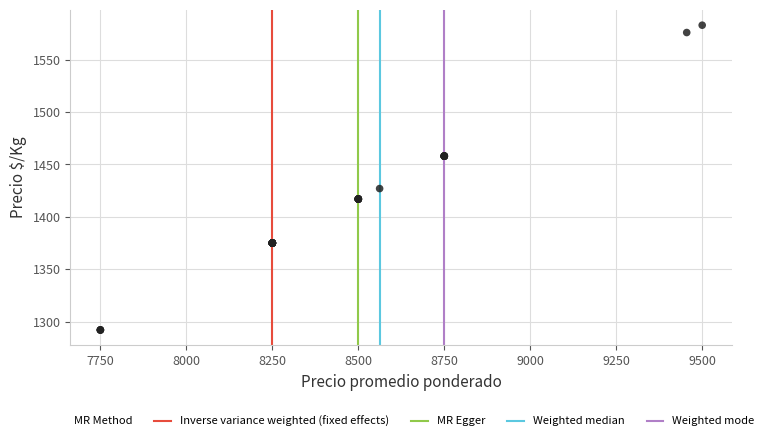

What Y value in the scatter plot is closest to 1437?

1427